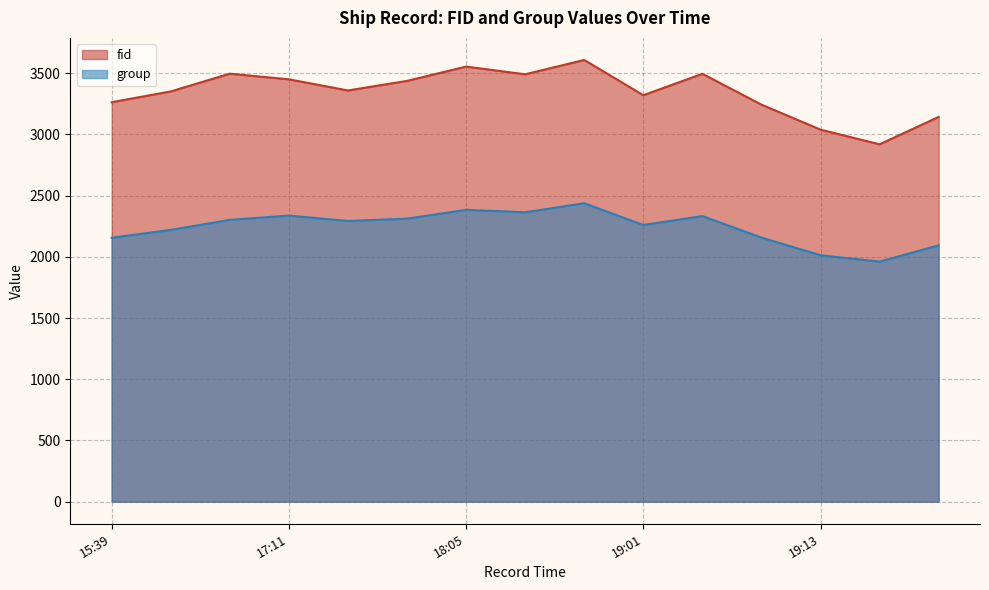

True or false: fid and group cross at least once.

False